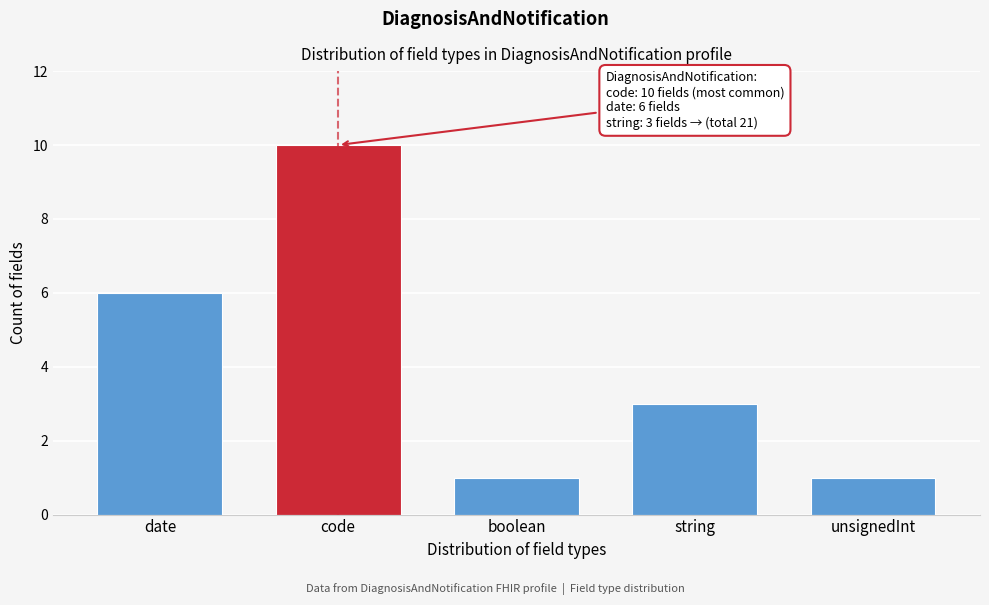

Reading left to right, list all the values displayed in this chart.

date=6	code=10	boolean=1	string=3	unsignedInt=1